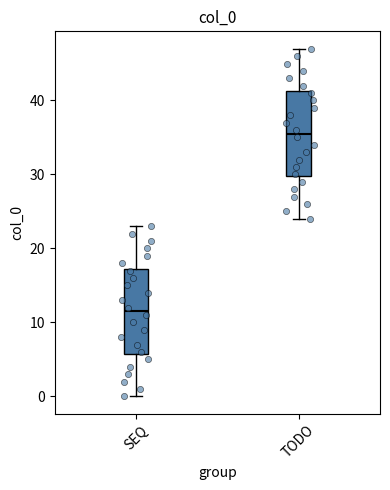

Reading left to right, read every box against the y-axis: the position of its median line, the range the box covers, and the ends of its whiskers. The values are not printed on the chart, so give them approximately, as read against the axis.

SEQ: median 12, box 6 to 17, whiskers 0 to 23
TODO: median 36, box 30 to 41, whiskers 24 to 47